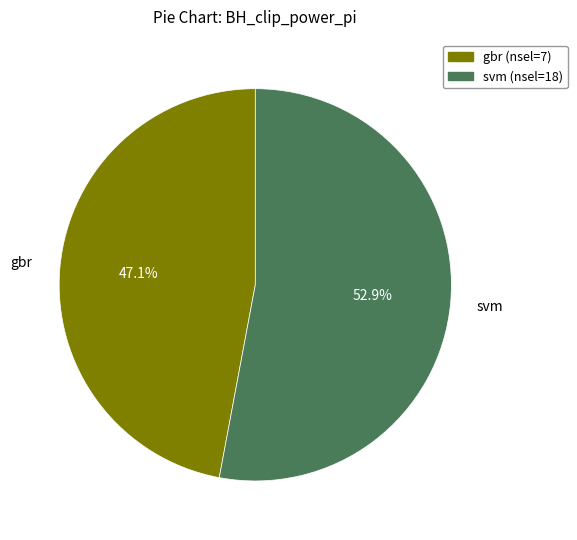

Does any single category account for the majority?

Yes